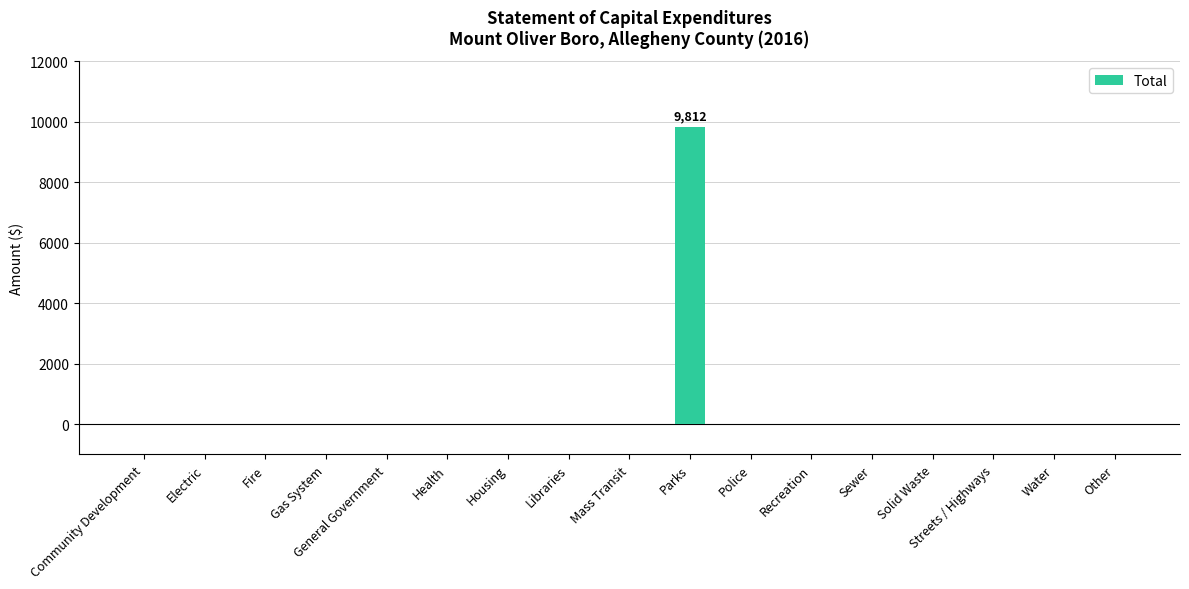

What is the maximum value shown in the chart?

9812